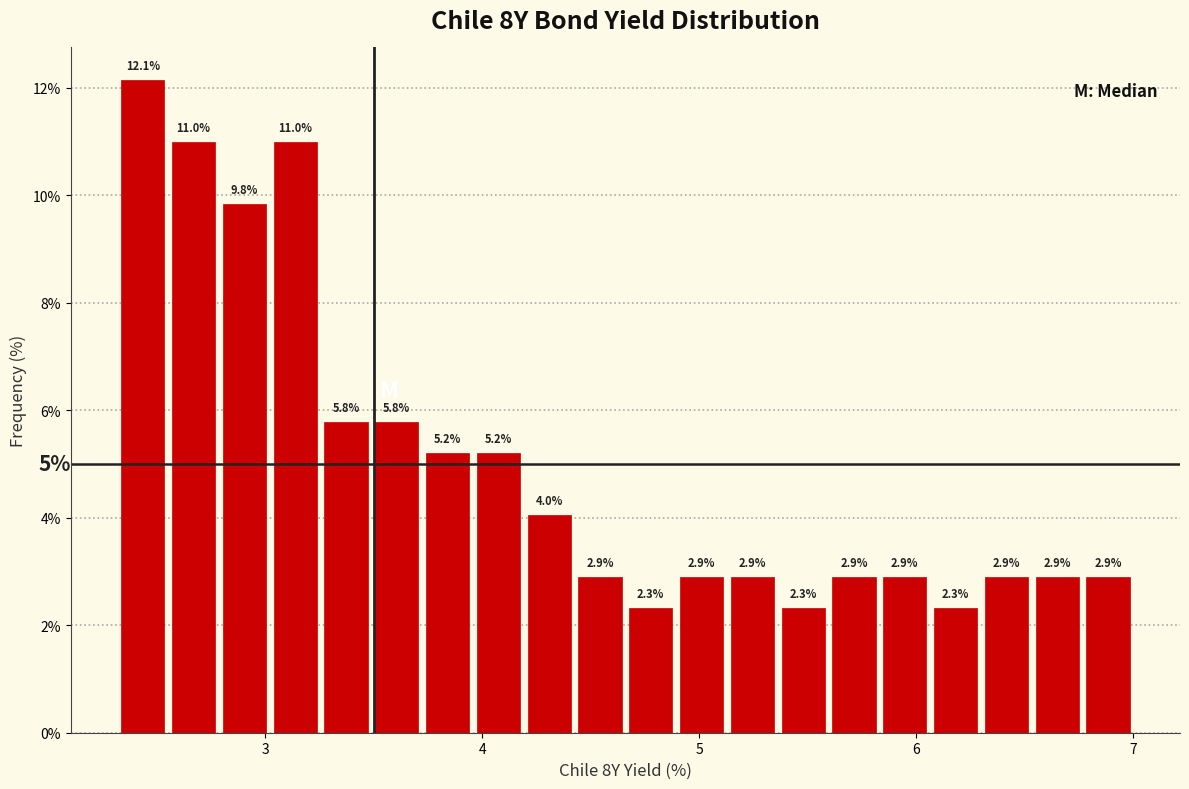

Read against the x-axis, roughly where is the centre of the tallest bar?

2.4